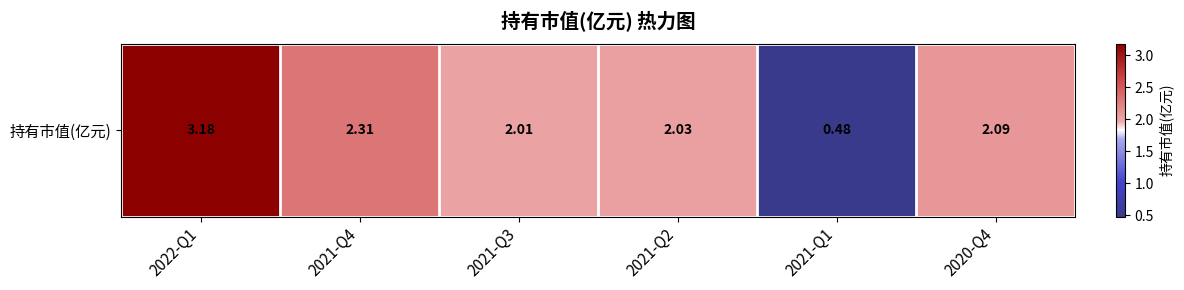

Reading left to right, transcribe all the data shown in this chart.

2022-Q1=3.2	2021-Q4=2.3	2021-Q3=2.0	2021-Q2=2.0	2021-Q1=0.5	2020-Q4=2.1